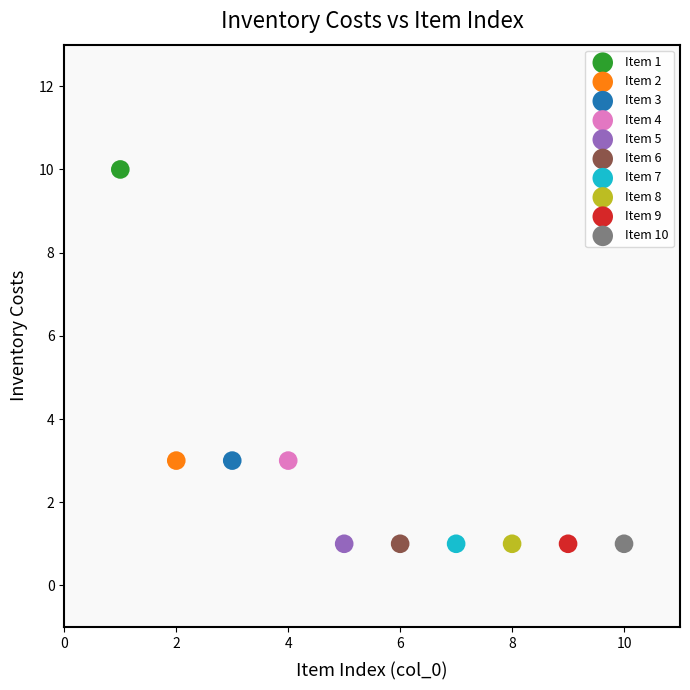

Which series reaches the maximum Y coordinate?

Item 1